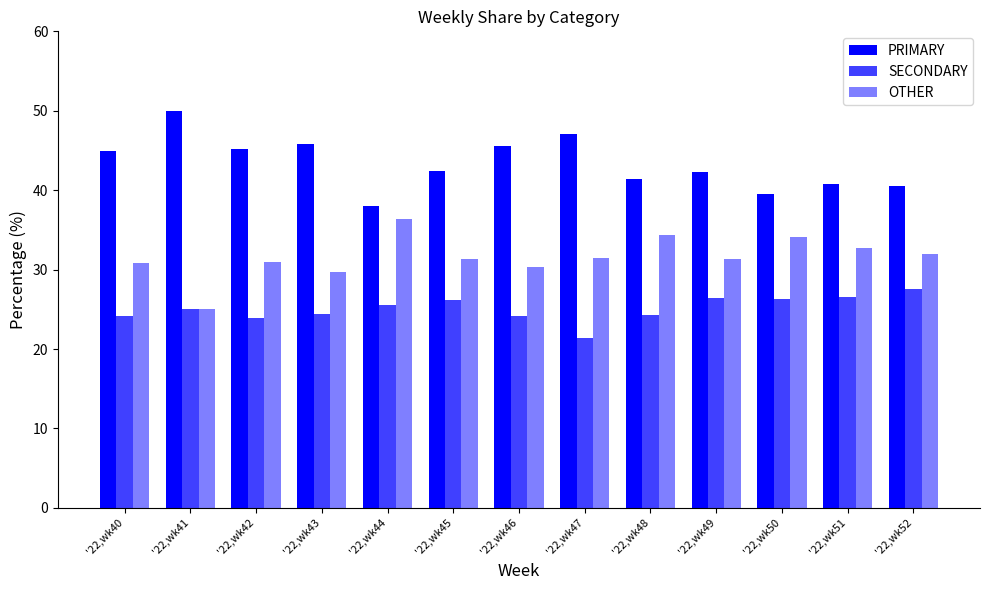

How many distinct data groups are displayed?

3